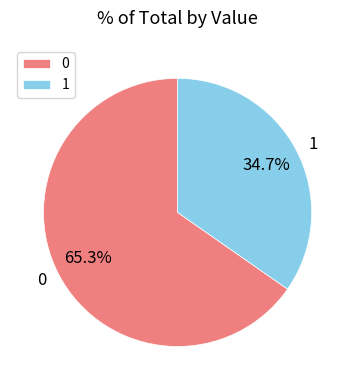

Is it true that 0 is 73% of the pie?

False